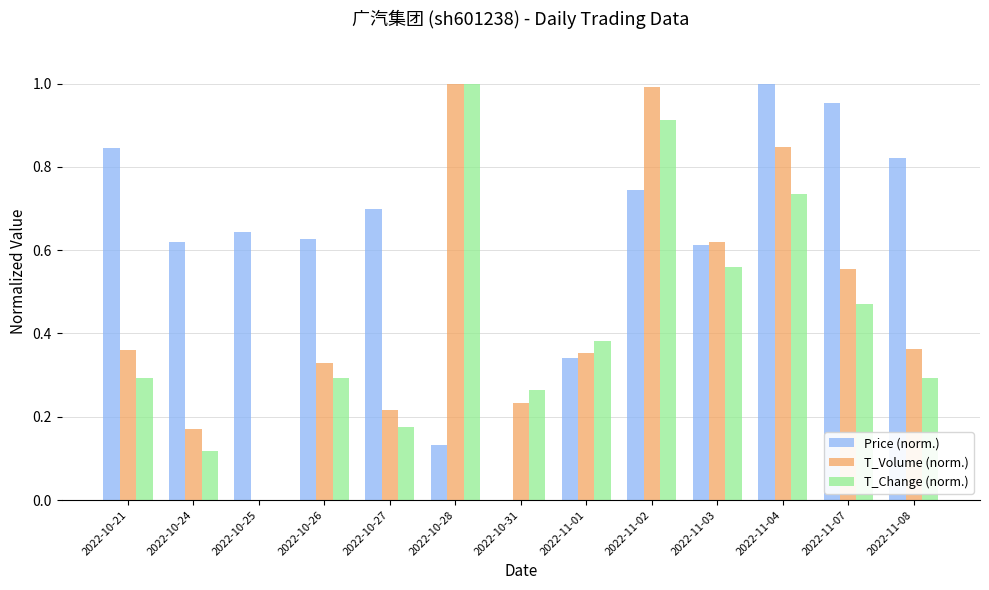

Which category has the highest value in the Price (norm.) series?

2022-11-04